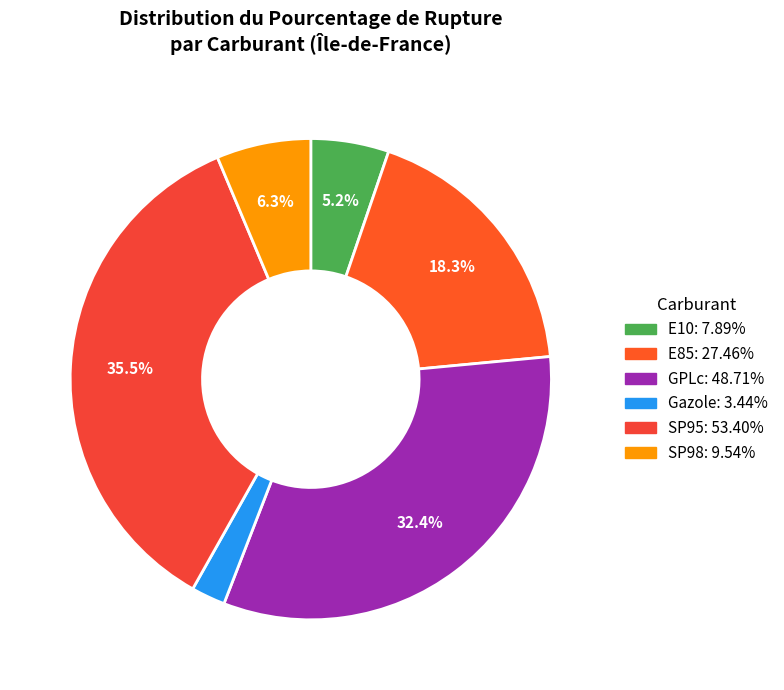

Count the number of slices in the pie.

6